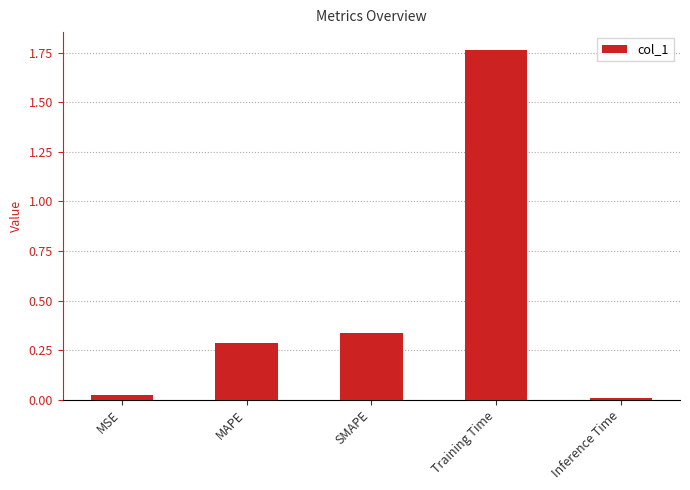

True or false: the data shows 0.3 at SMAPE.

True